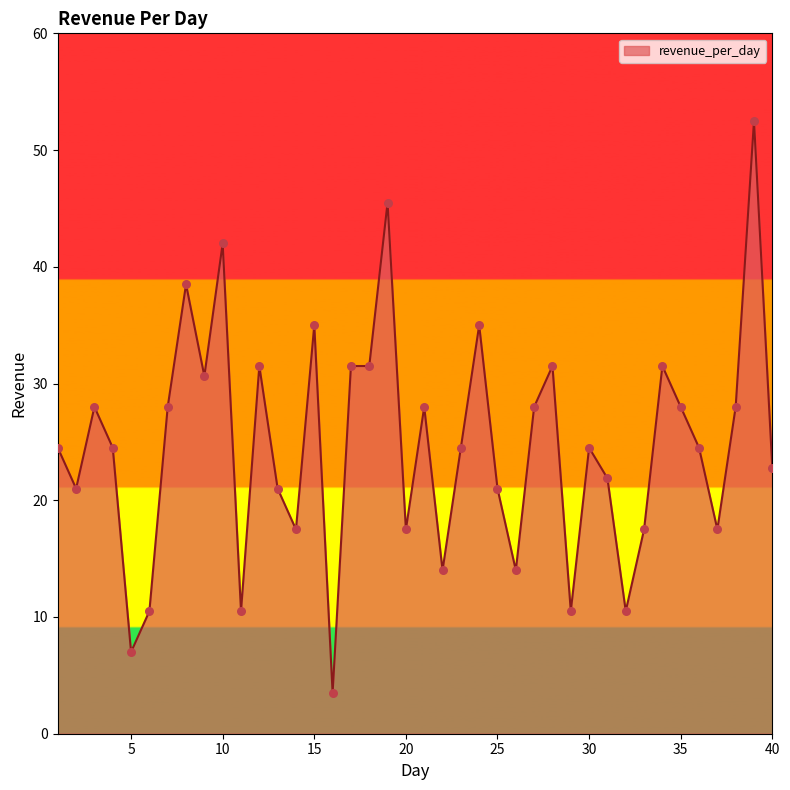

What is the difference between the maximum and minimum values?

49.0